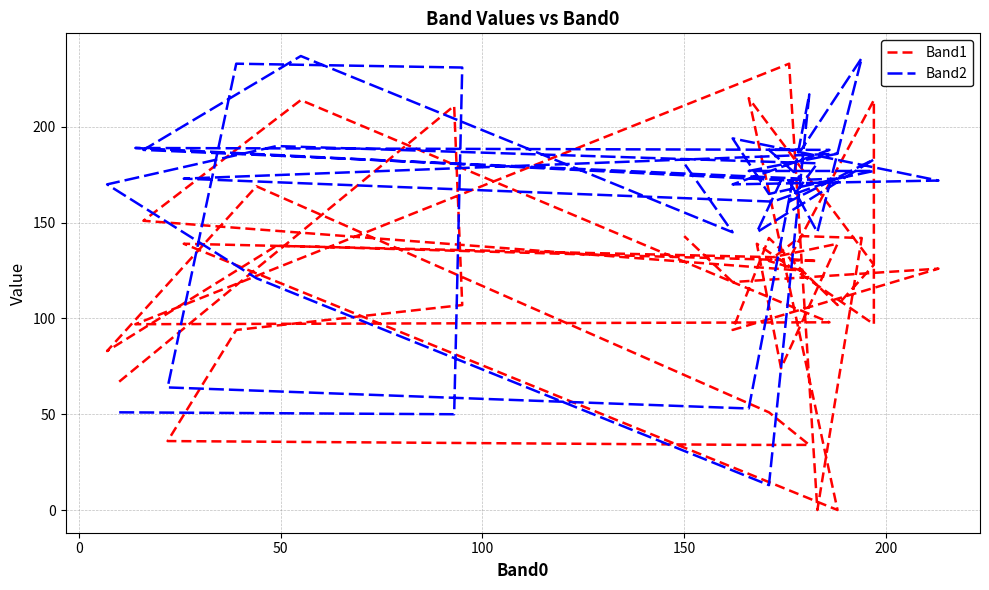

How many distinct data groups are displayed?

2